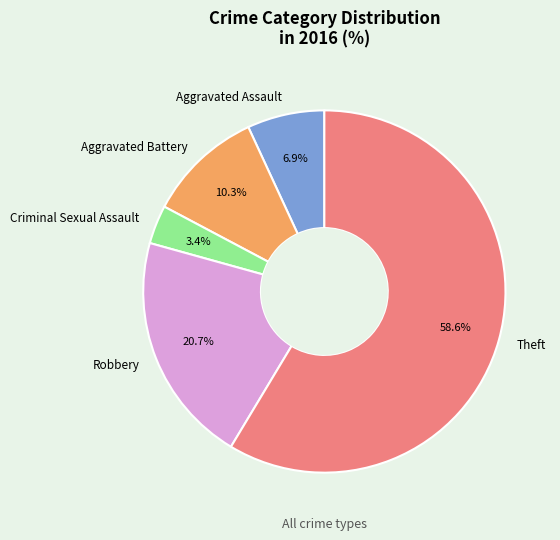

To the nearest percent, what is the difference between the Aggravated Assault and Theft slice percentages?

52%